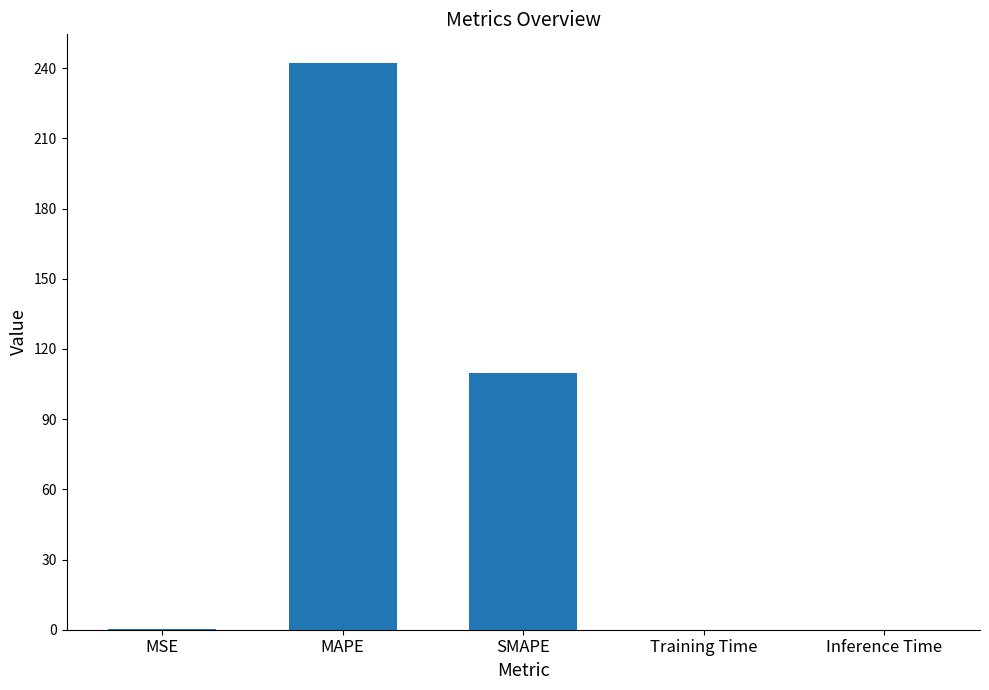

Is it true that the value at SMAPE is 109.6?

True